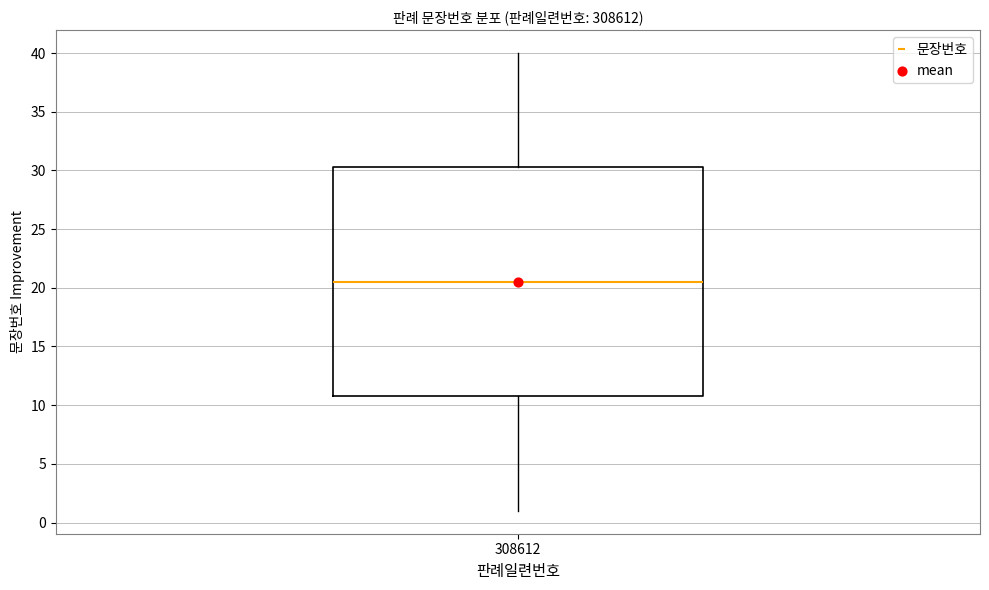

Transcribe this box plot: give where the median line is, the range the box spans, and where the two whiskers end, as read against the y-axis. The values are not printed on the chart, so give them approximately, as read against the axis.

median 20.5, box 11.0 to 30.5, whiskers 1.0 to 40.0